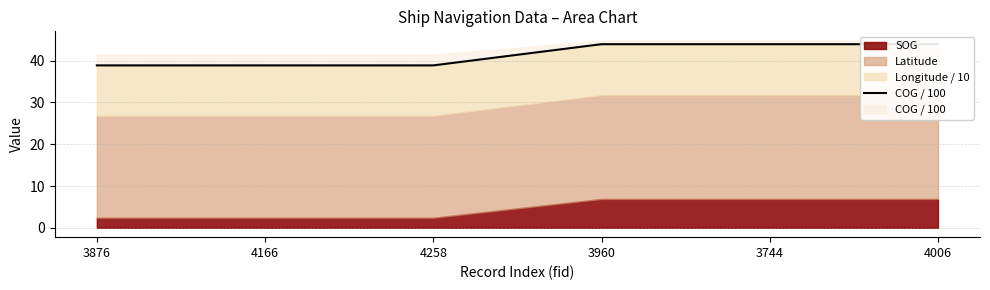

How many data points does each series have?

6